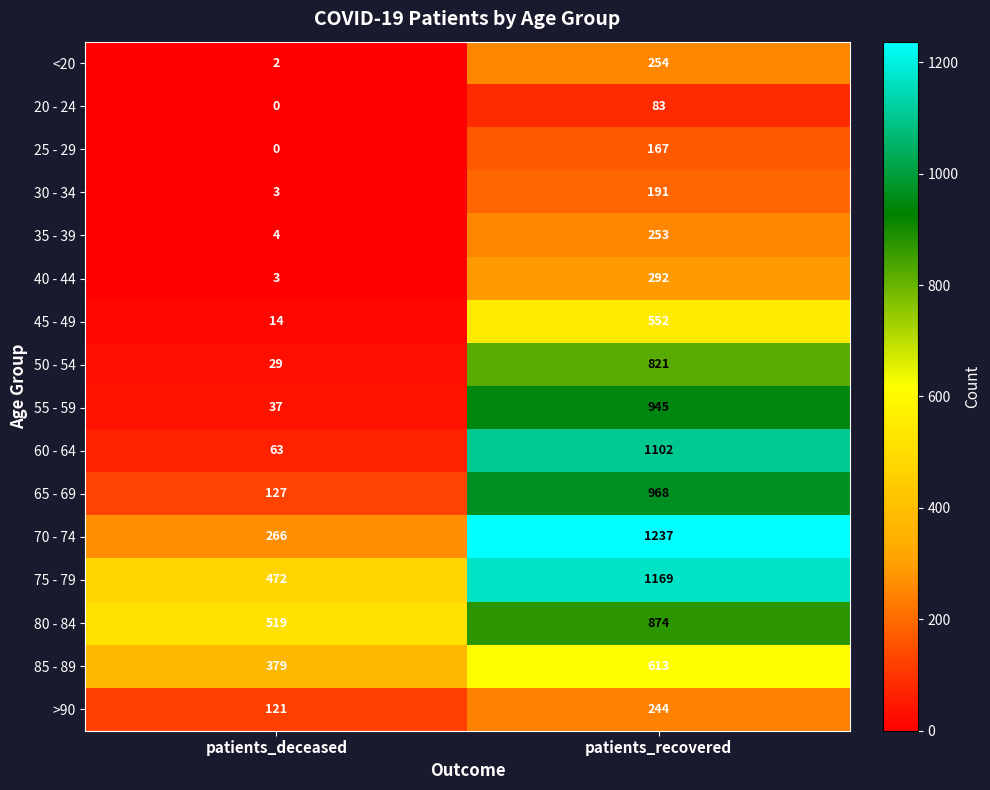

What is the difference between the 35 - 39 values at patients_recovered and patients_deceased?

249